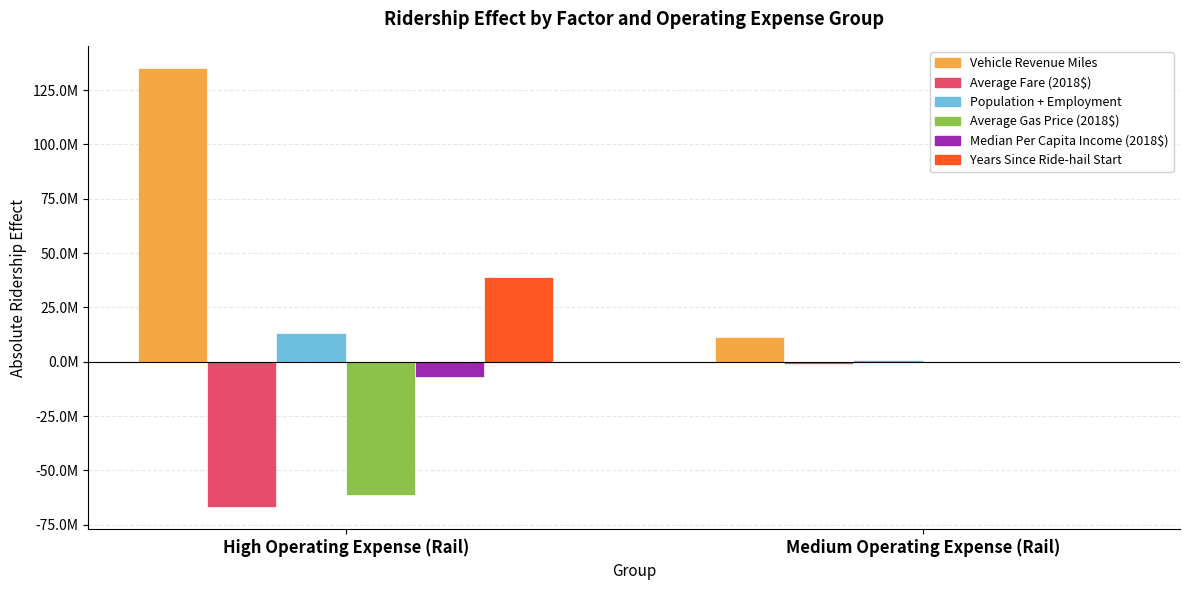

Does the chart contain stacked bars?

No